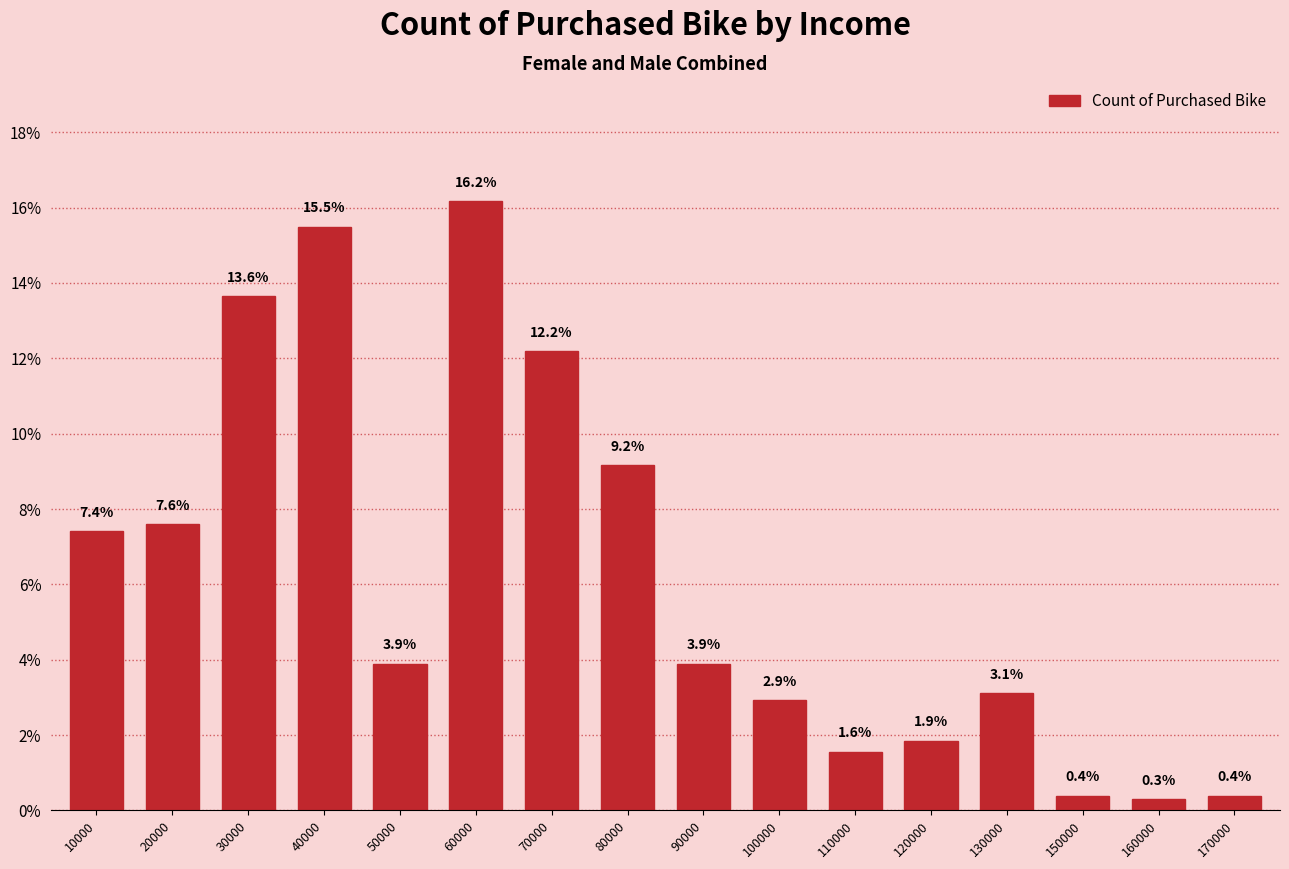

Where is the data nearest to the value 8?

20000